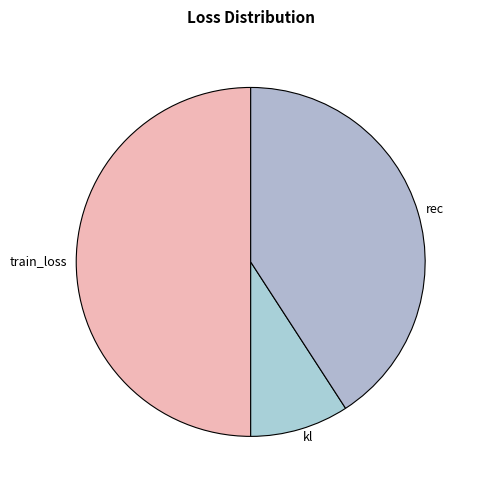

Between train_loss and rec, which is larger?

train_loss